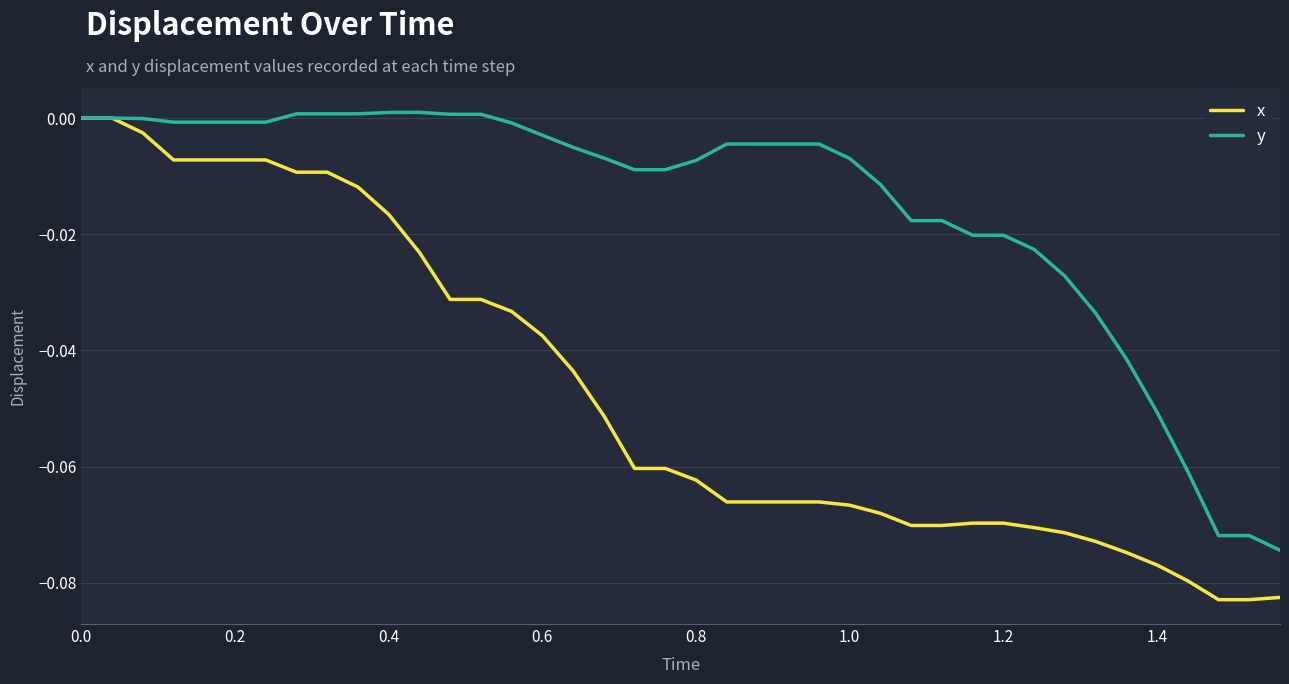

Which series has the largest total across all categories?

y